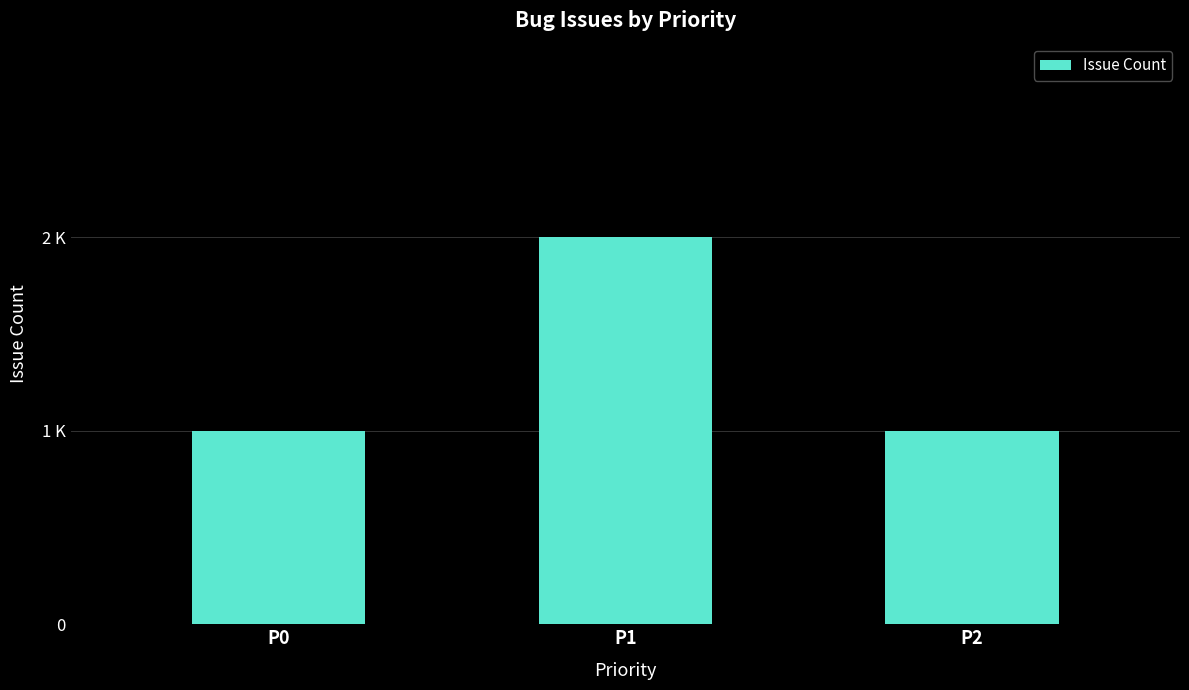

Rank the categories by value from lowest to highest.

P0, P2, P1